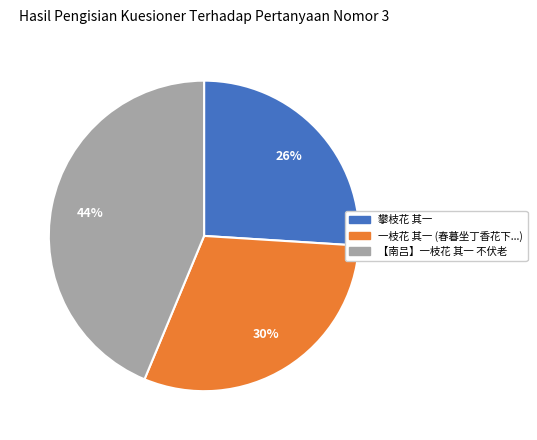

What is the ratio of the value at 攀枝花 其一 to the value at 一枝花 其一 (春暮坐丁香花下...)?

0.9